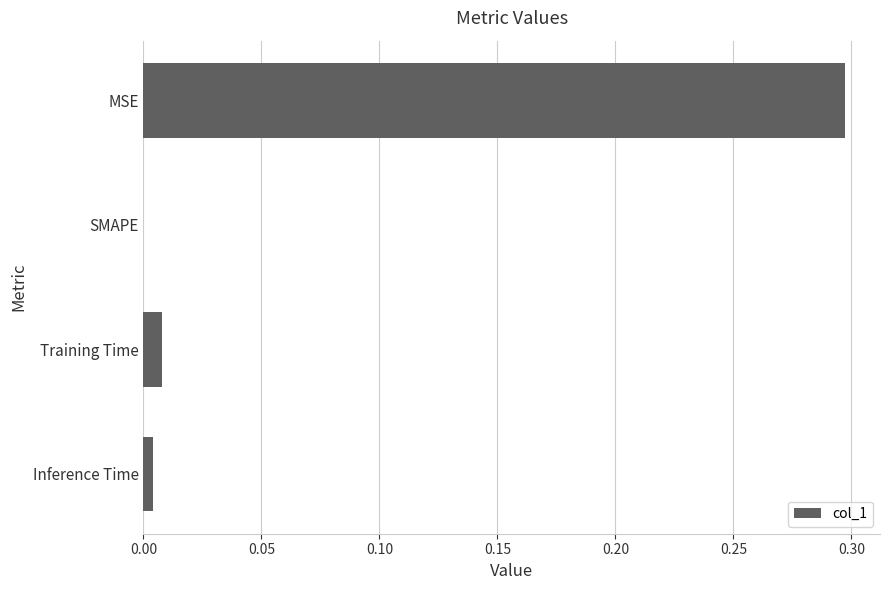

Is it true that the value at MSE is 0.3?

True